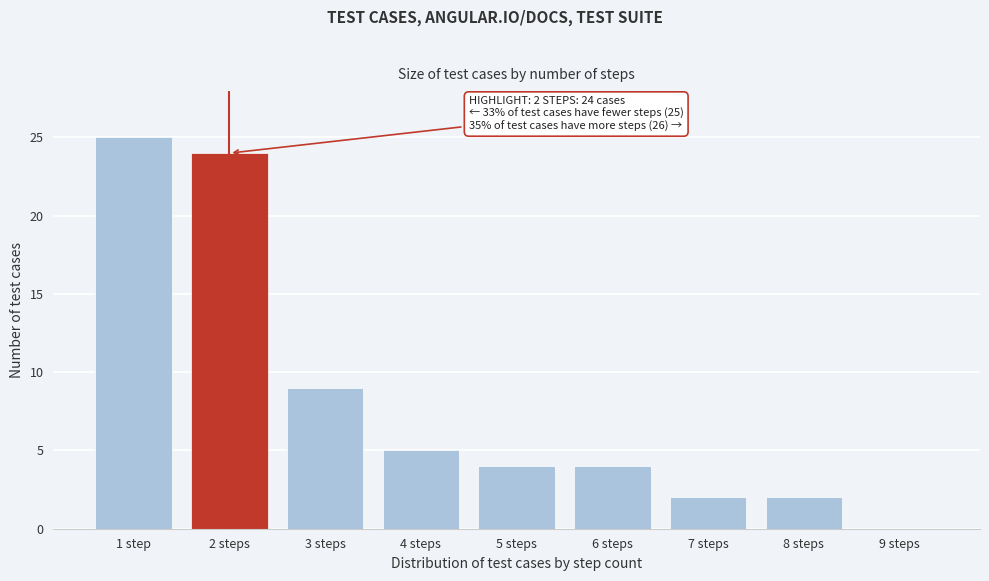

Reading left to right, list all the values displayed in this chart.

1 step=25	2 steps=24	3 steps=9	4 steps=5	5 steps=4	6 steps=4	7 steps=2	8 steps=2	9 steps=0